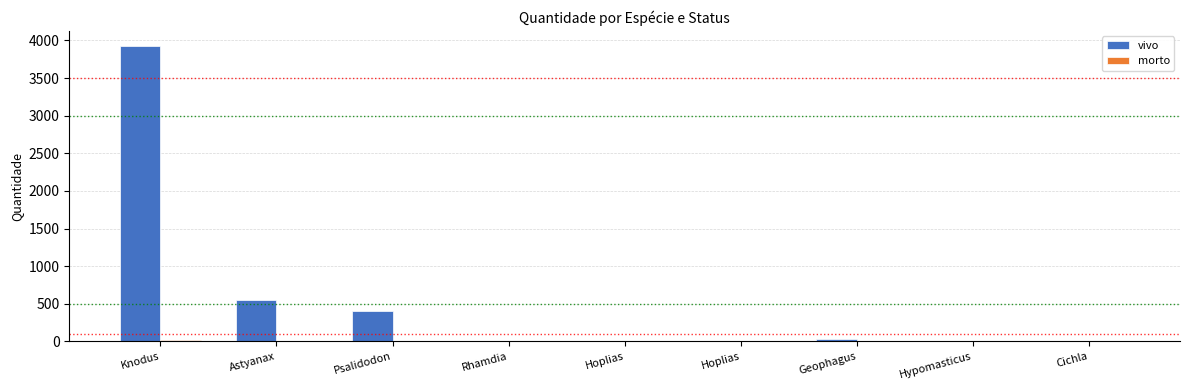

Reading left to right, list all the values displayed in this chart.

vivo: 3930	544	410	5	5	5	30	1	0
morto: 23	0	0	0	0	0	0	1	1